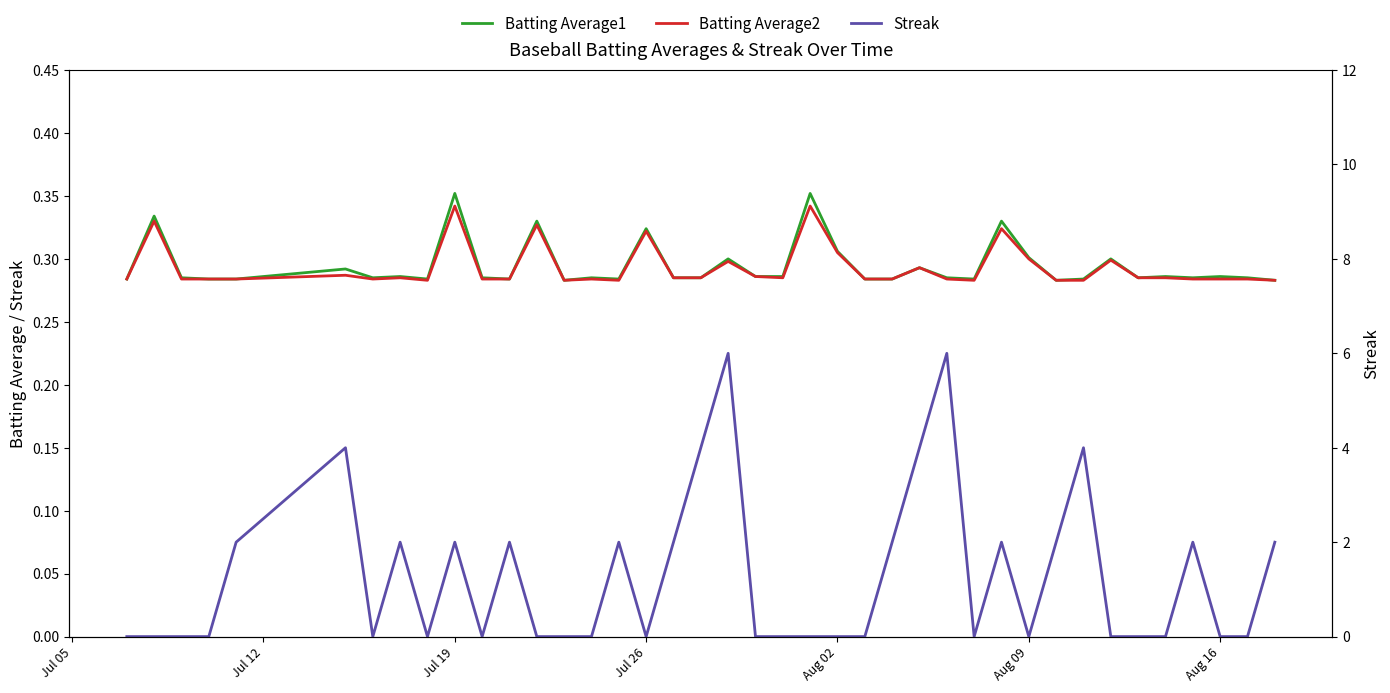

How many interior local valleys does the Streak series have?

6